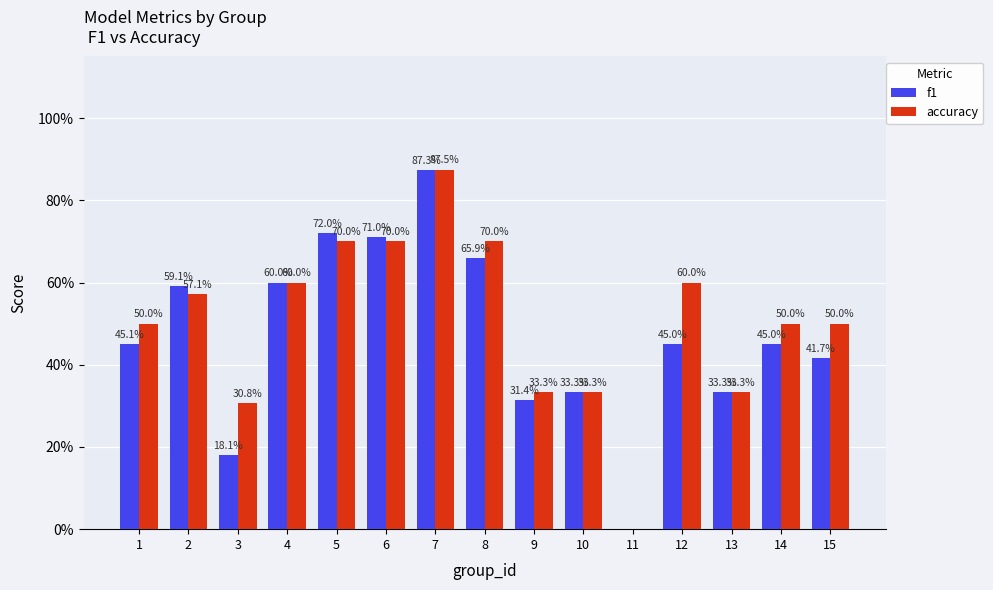

At which category is the sum across all series the highest?

7